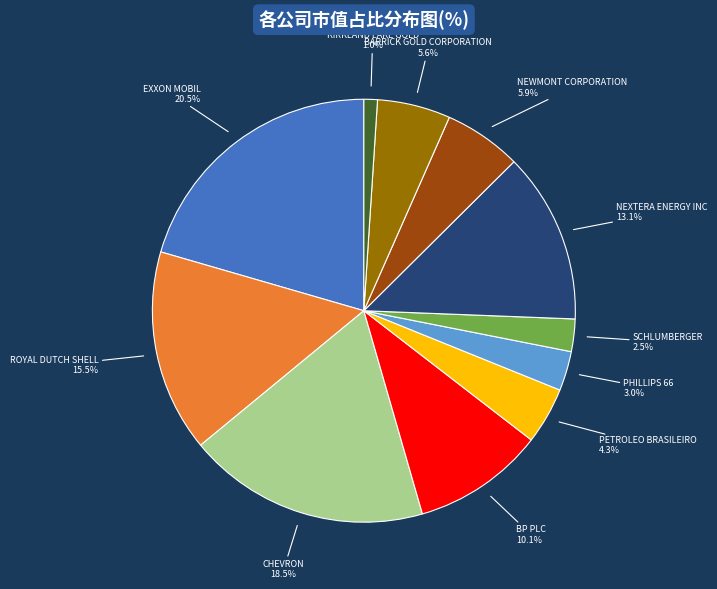

Between PHILLIPS 66 and CHEVRON, which is larger?

CHEVRON